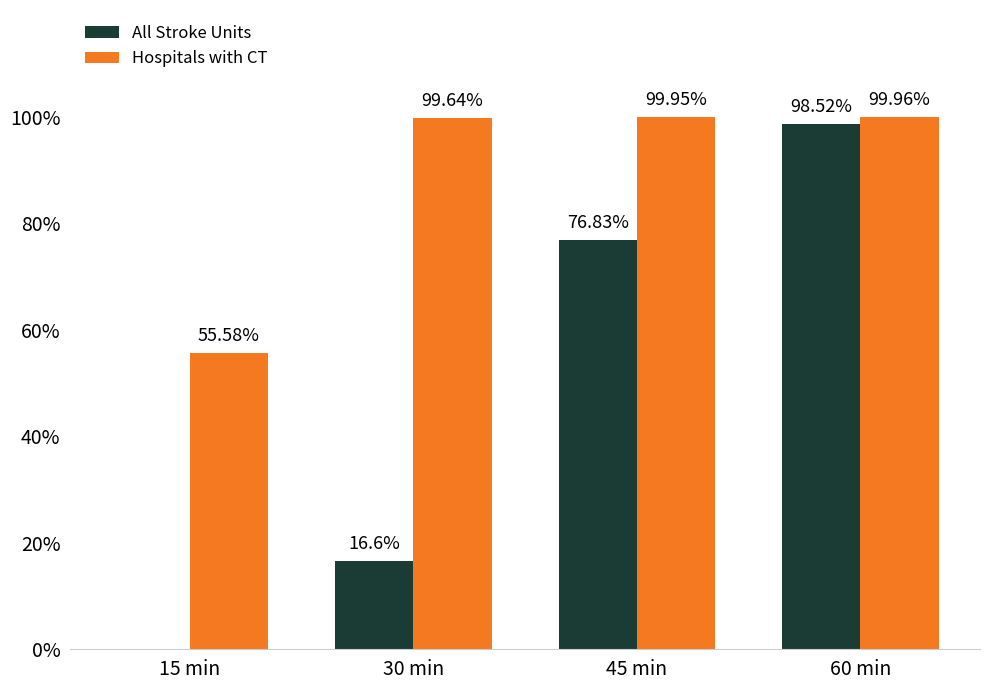

True or false: Hospitals with CT has a value of 44.9 at 30 min.

False